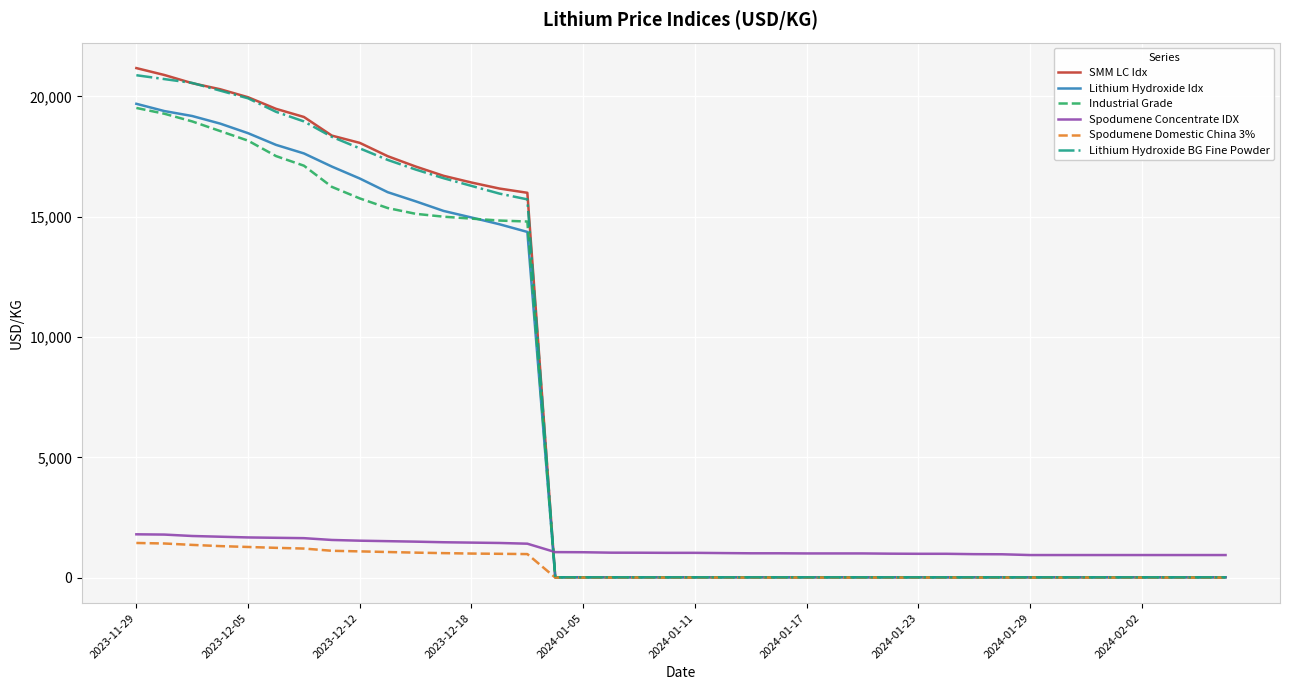

After their last crossing, which series has the higher values: SMM LC Idx or Spodumene Concentrate IDX?

Spodumene Concentrate IDX